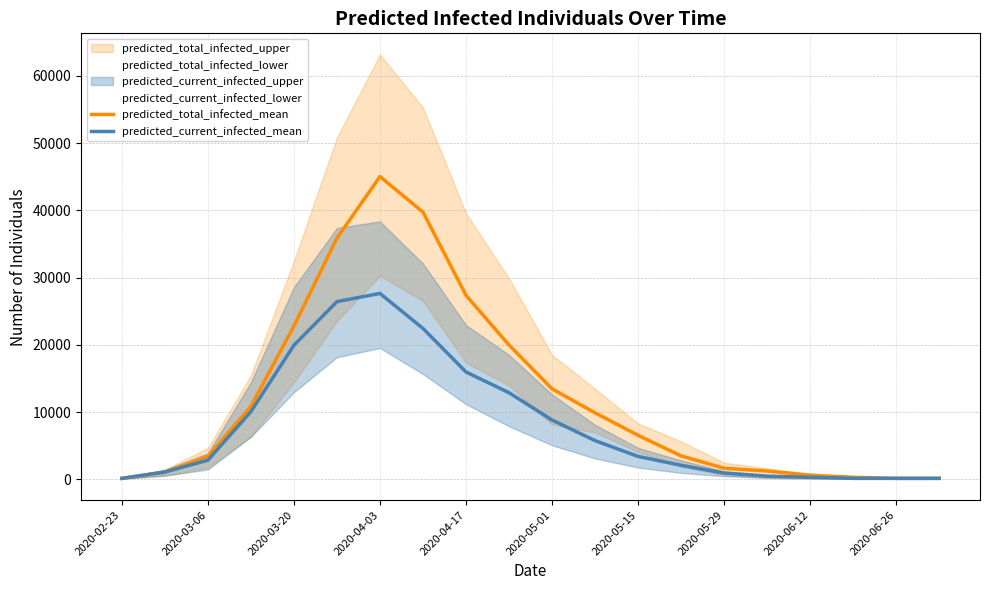

True or false: predicted_current_infected_mean and predicted_total_infected_mean intersect in this chart.

False